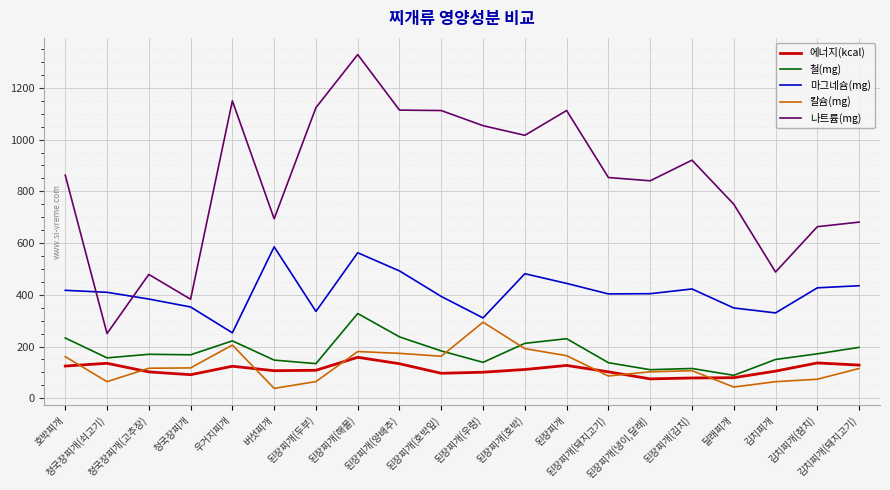

What is the difference between the second highest and minimum values in the 마그네슘(mg) series?

309.5